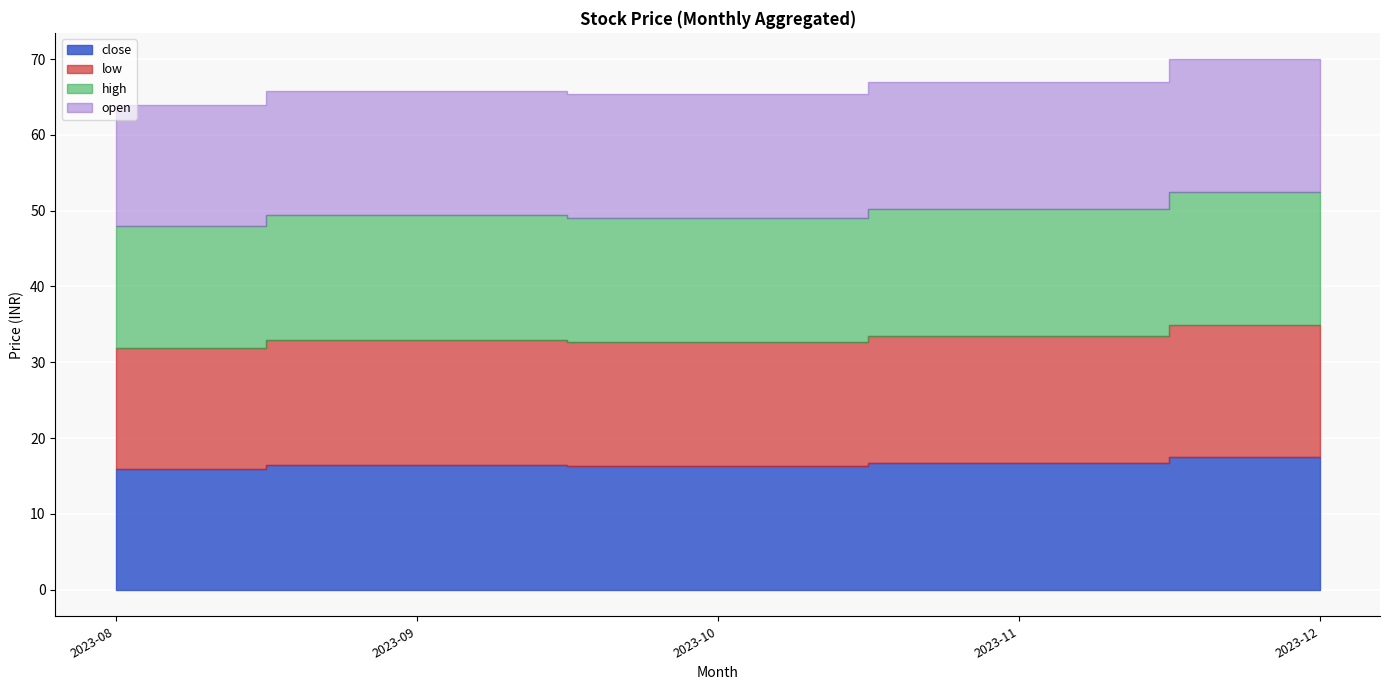

The open series shows 22.9 at 2023-12. True or false?

False